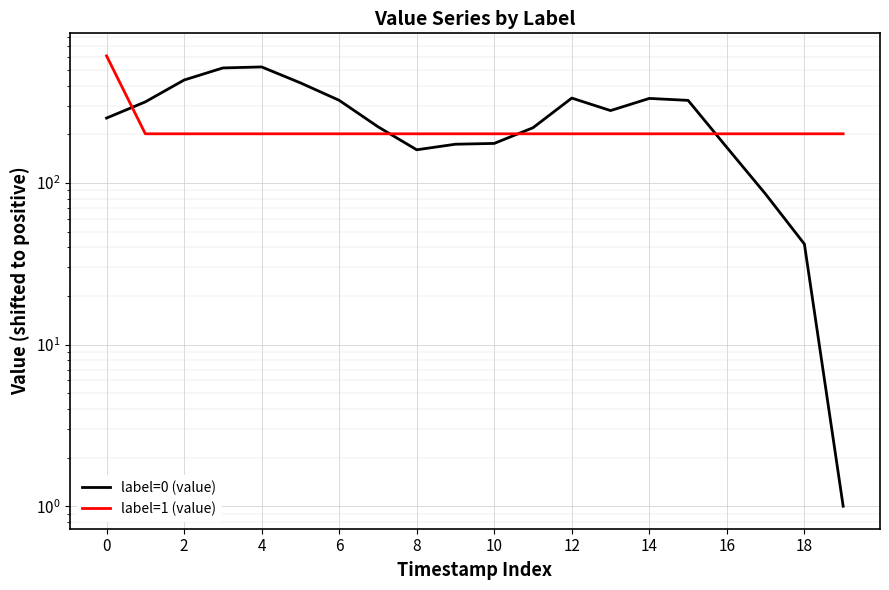

How many distinct data groups are displayed?

2